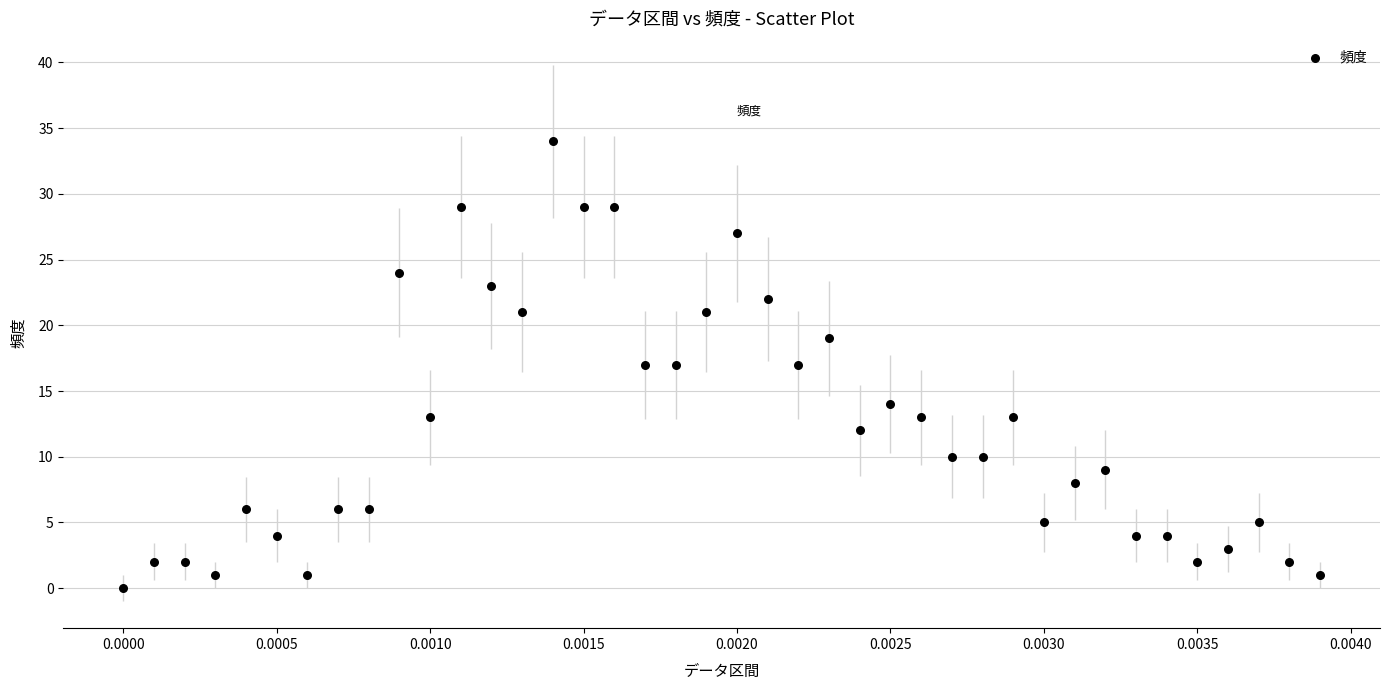

What is the range of Y values (max minus min)?

34